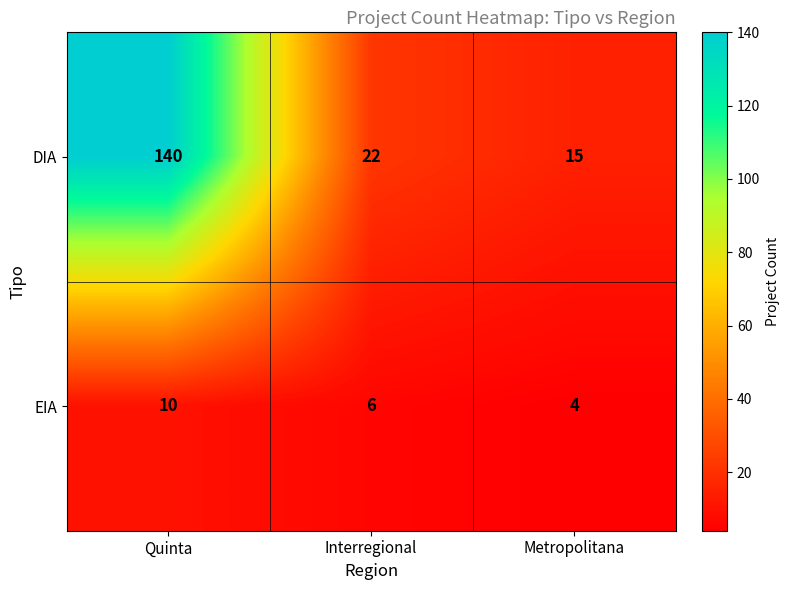

True or false: DIA has a value of 9 at Interregional.

False